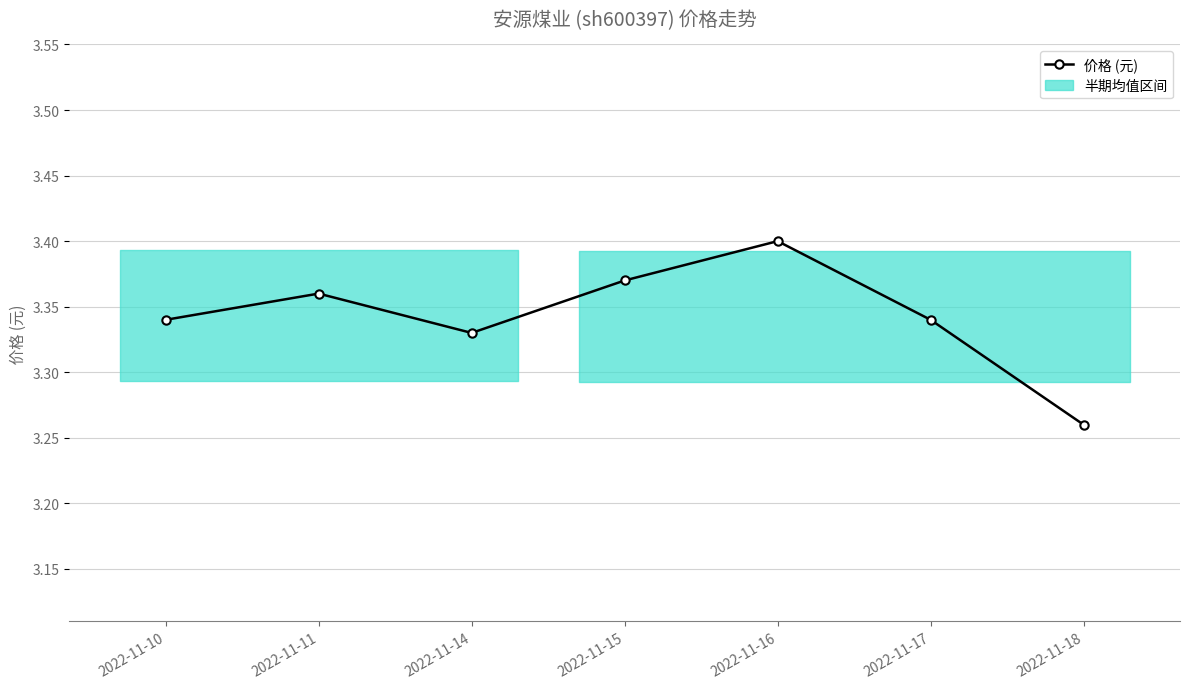

What value does the data have at 2022-11-11?

3.4